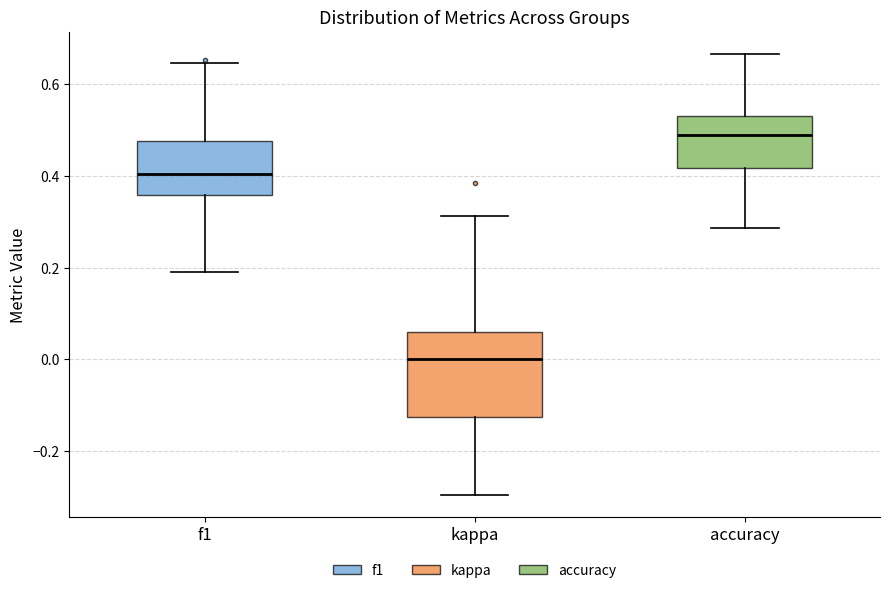

Where is the lower edge of the box for f1 on the y-axis? The values are not printed on the chart, so give them approximately, as read against the axis.

0.36